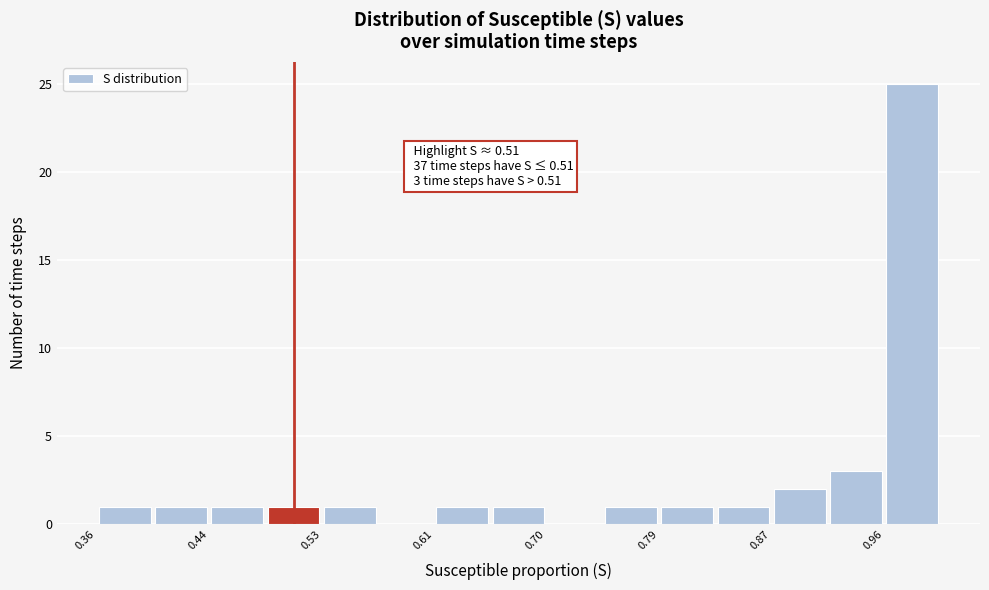

Which range on the x-axis has the tallest bar?

0.96 to 1.00